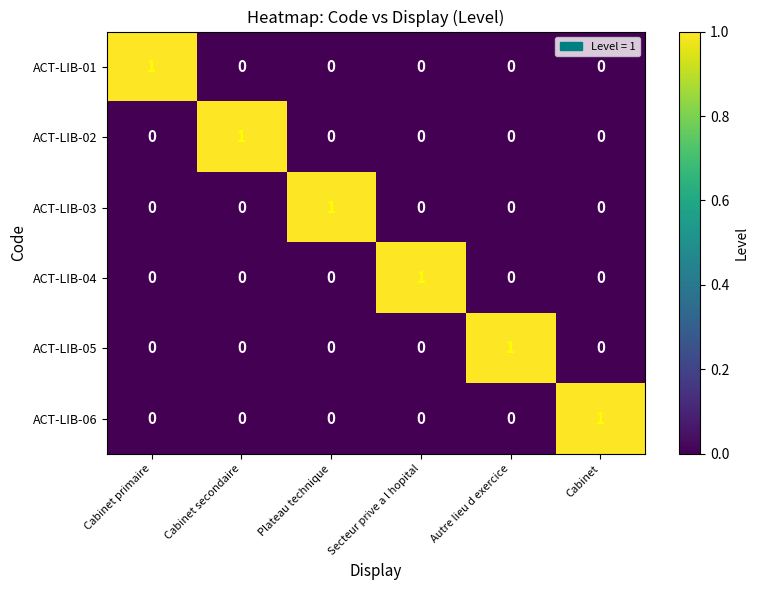

Count the ACT-LIB-02 values in the range 0 to 1.

6